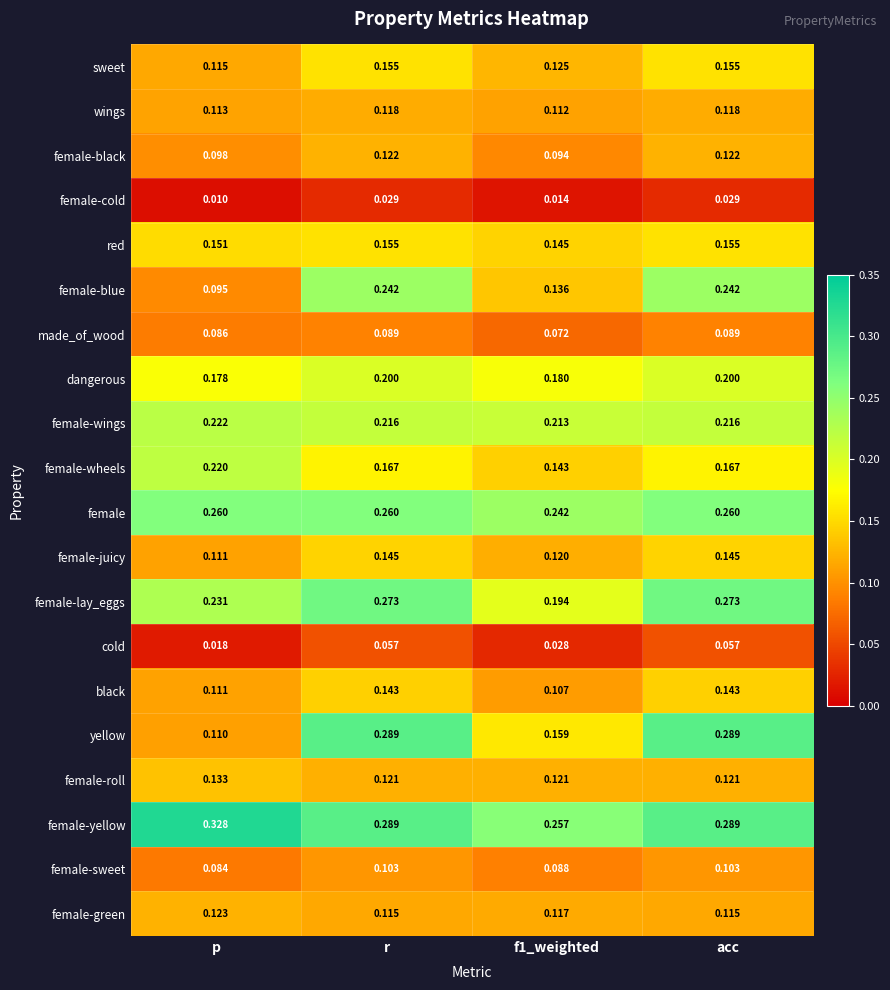

Where is female-sweet nearest to the value 0?

p